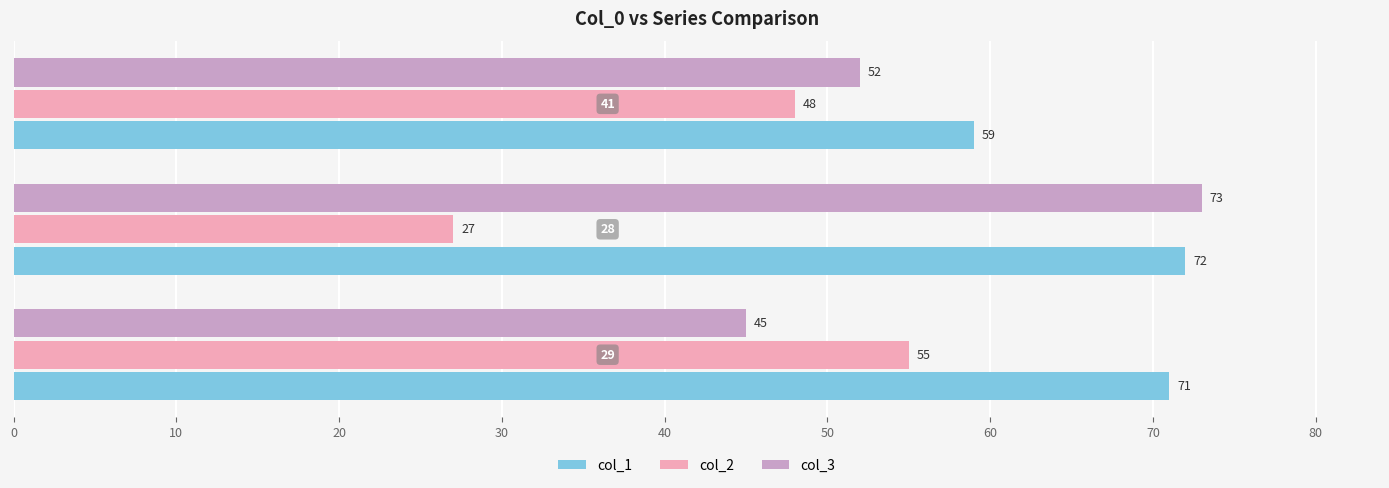

What is the maximum value shown in the chart?

73